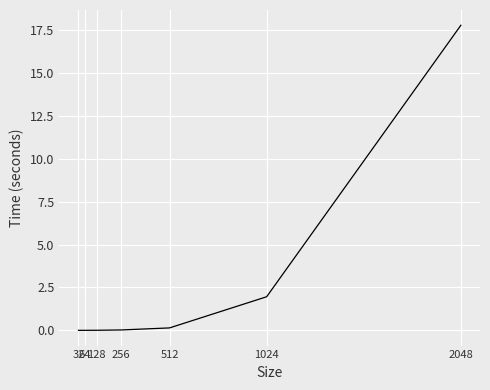

What is the difference between the second highest and minimum values?

2.0